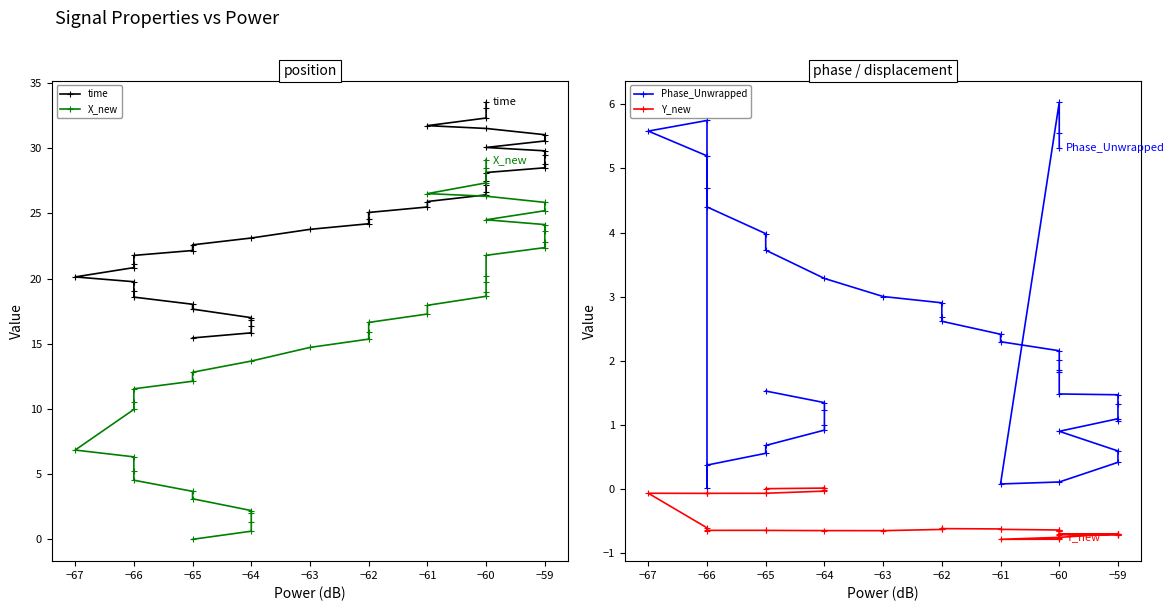

List the series in order of their peak value, lowest first.

Y_new, Phase_Unwrapped, X_new, time